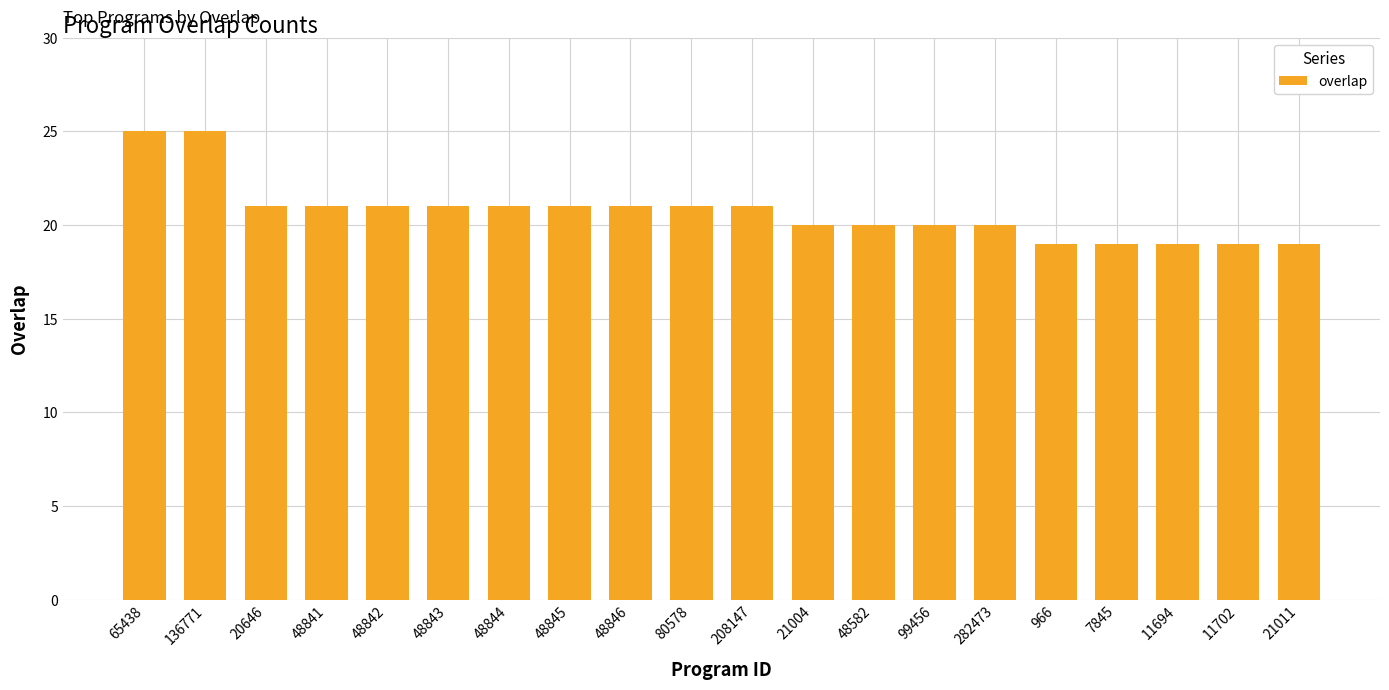

What is the minimum value shown in the chart?

19